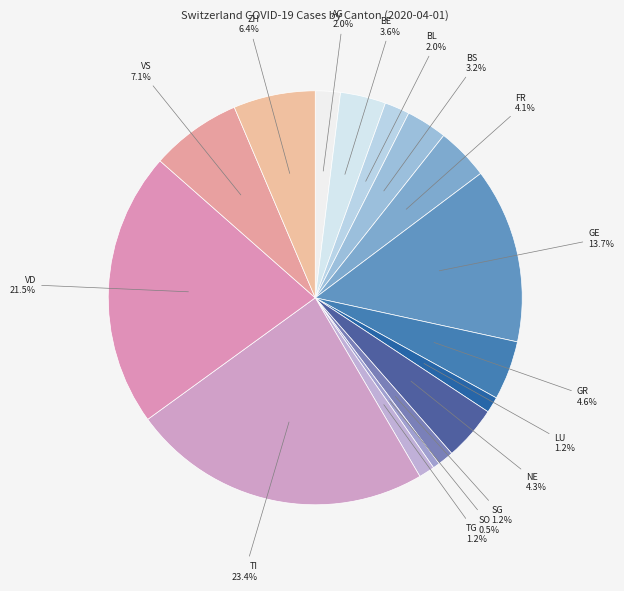

Count the number of slices in the pie.

16